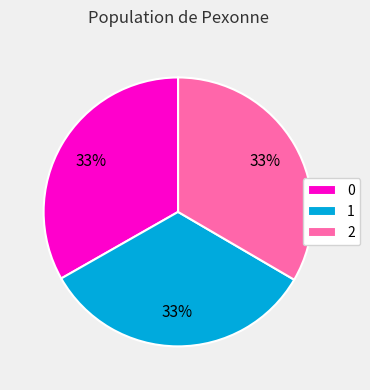

How many segments does this pie chart have?

3